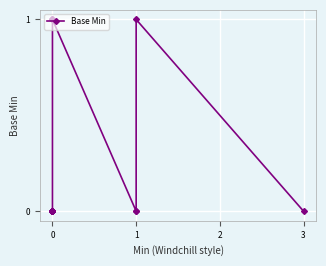

What is the label of the 16th point from the right?

3